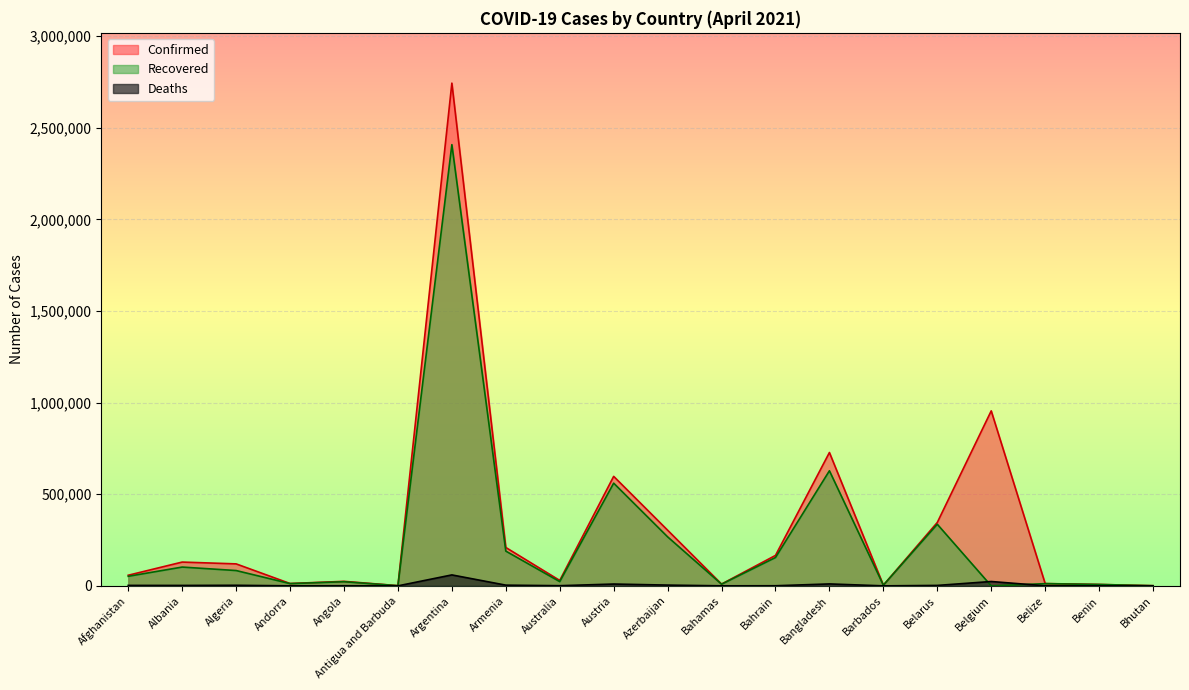

Where is Deaths nearest to the value 29896?

Belgium